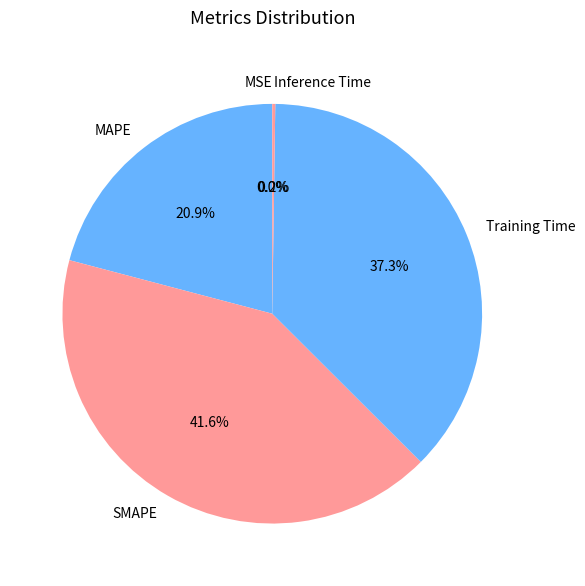

What percentage is NOT represented by Training Time?

62.7%